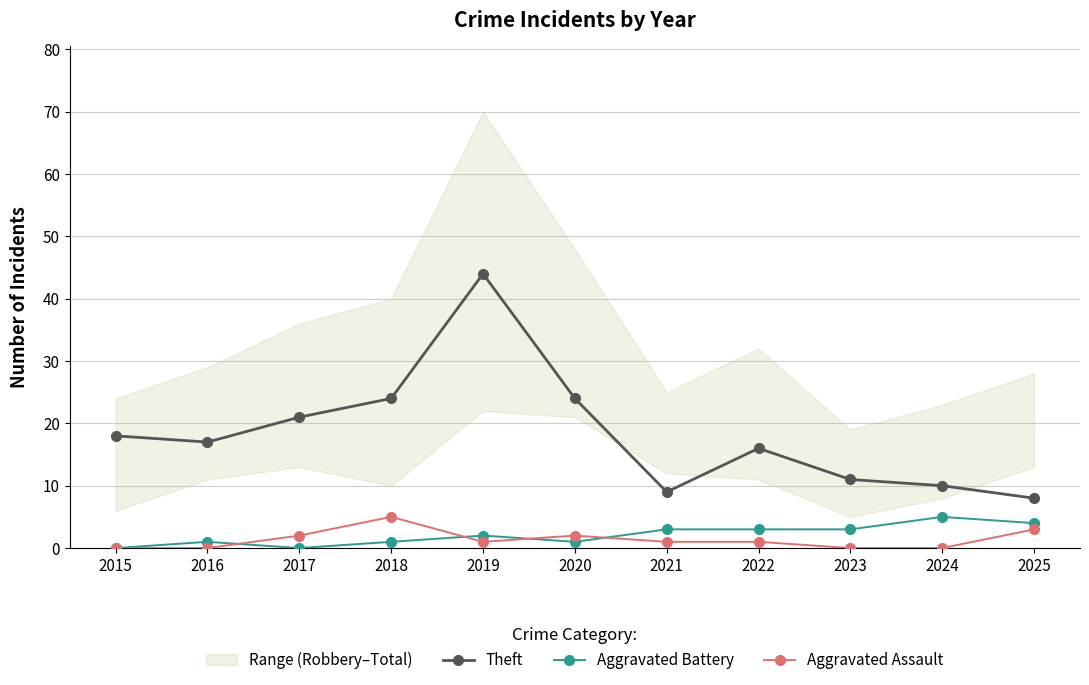

True or false: Theft has more than 2 points higher than both neighbors.

False